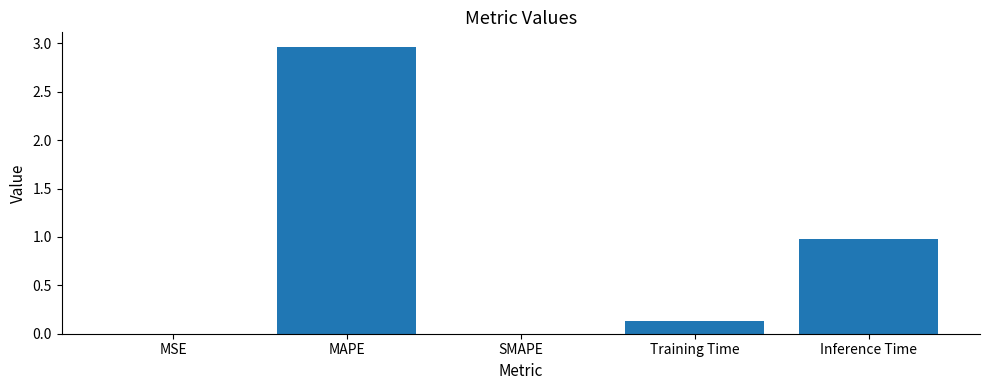

Which category has the highest value across all series?

MAPE